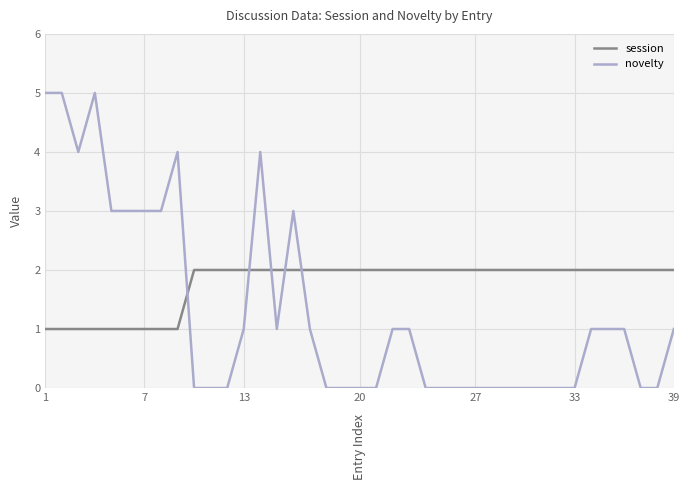

Rank the series by their average value, from lowest to highest.

novelty, session